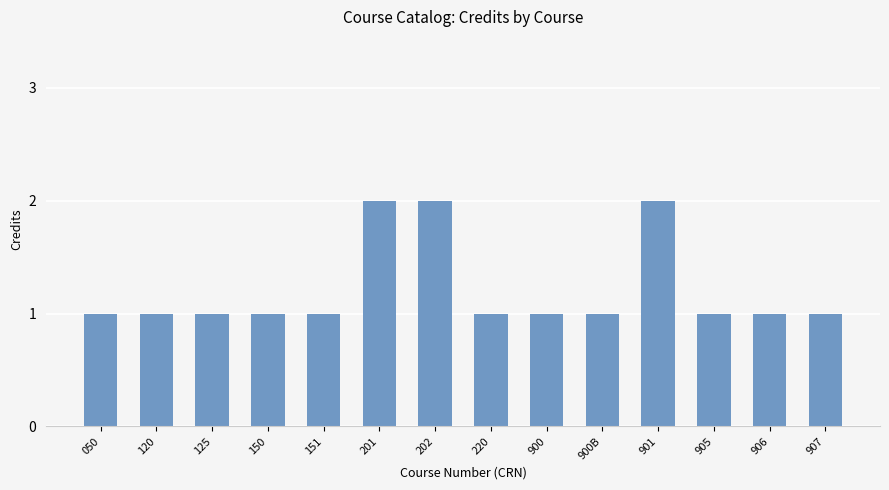

What is the value of the 10th bar from the left?

1